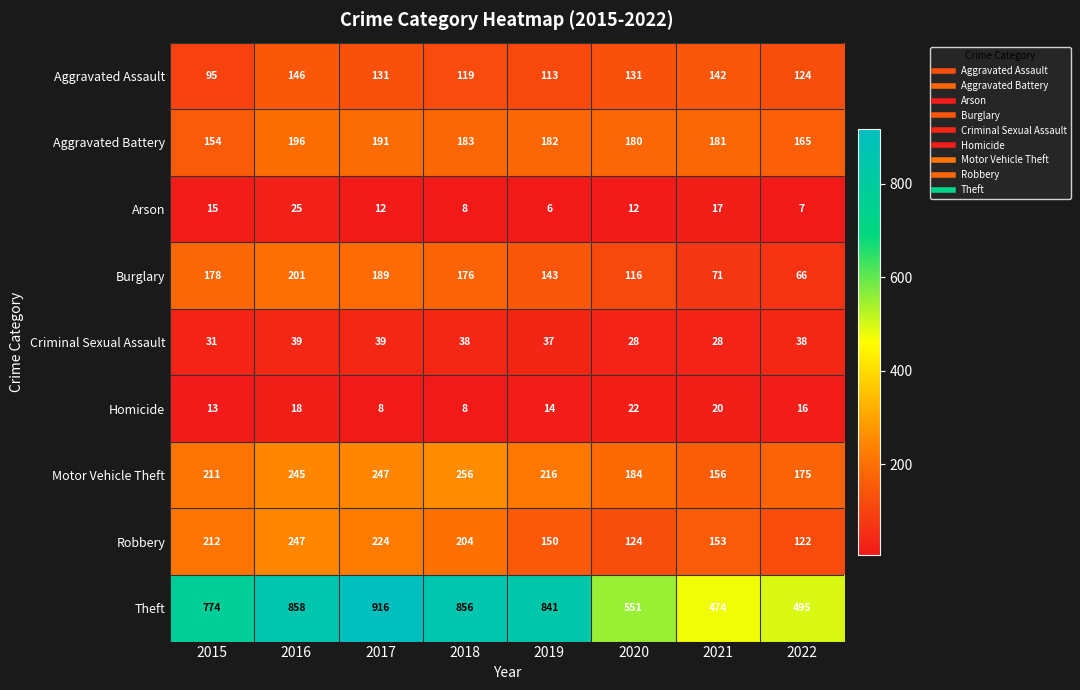

What is the lowest value of the Burglary series?

66